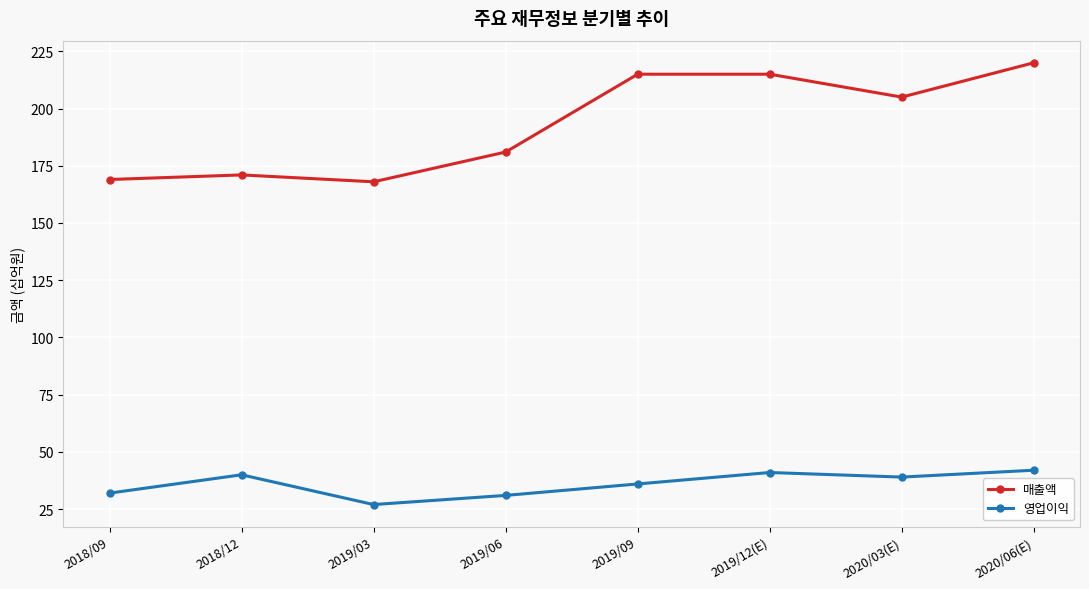

Which series has the widest spread of values?

매출액